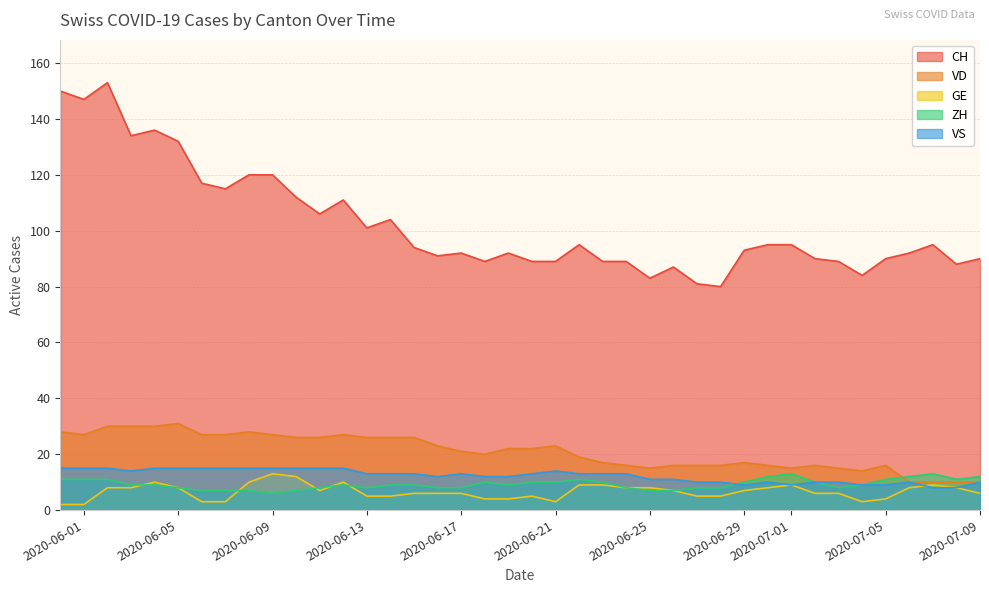

What is the total value across all series at 2020-07-01?

141